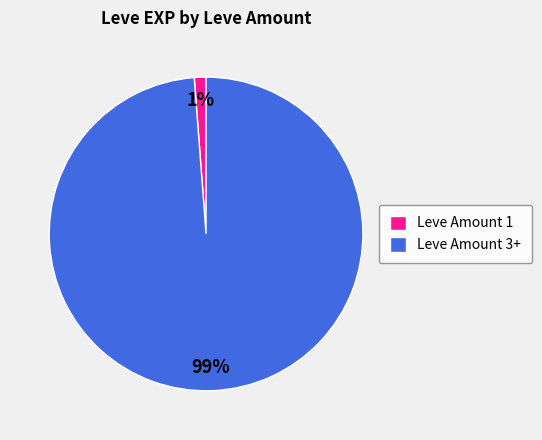

Is there a majority slice in this chart?

Yes